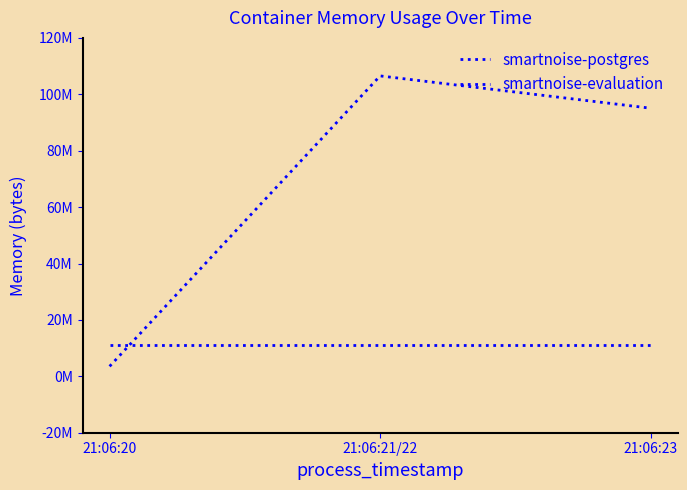

Does the chart have visible grid lines?

No